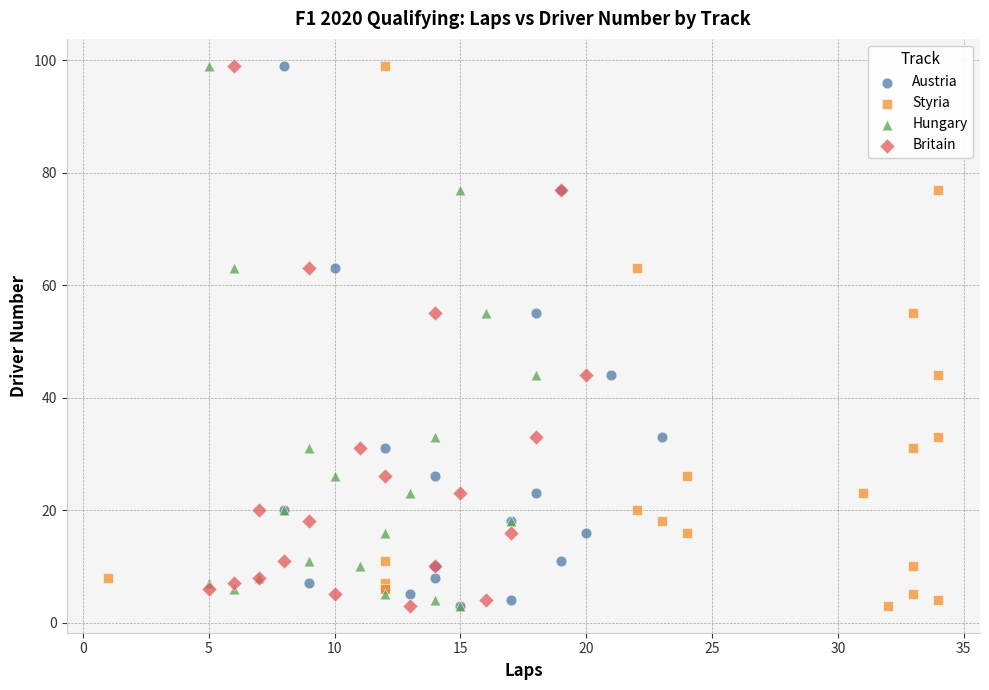

What are all the series names shown in the legend?

Austria, Styria, Hungary, Britain